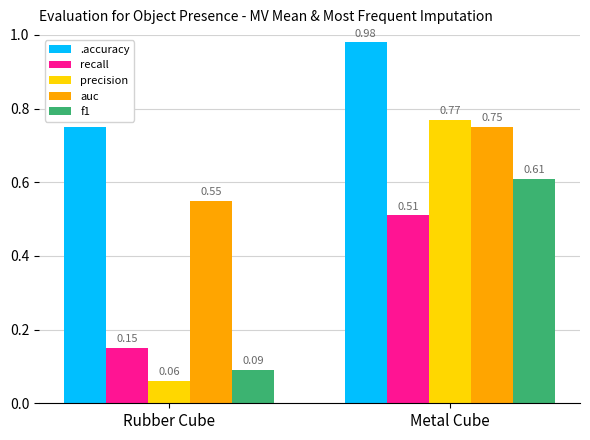

Which category has the highest value across all series?

Metal Cube